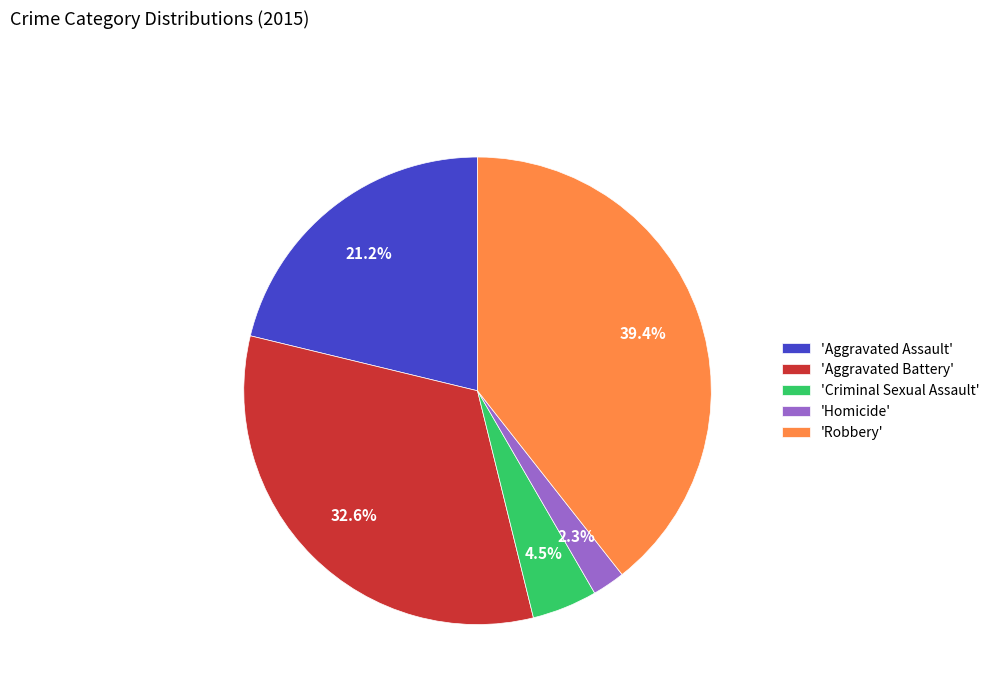

Which has a higher value, 'Homicide' or 'Criminal Sexual Assault'?

'Criminal Sexual Assault'